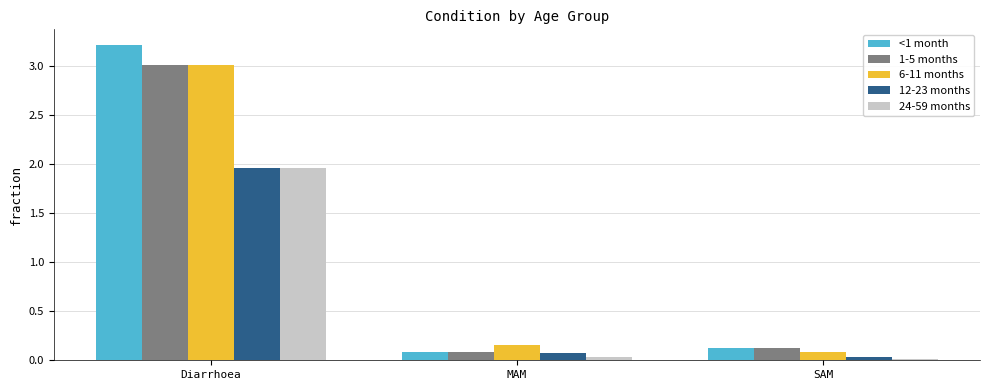

Are the bars horizontal?

No